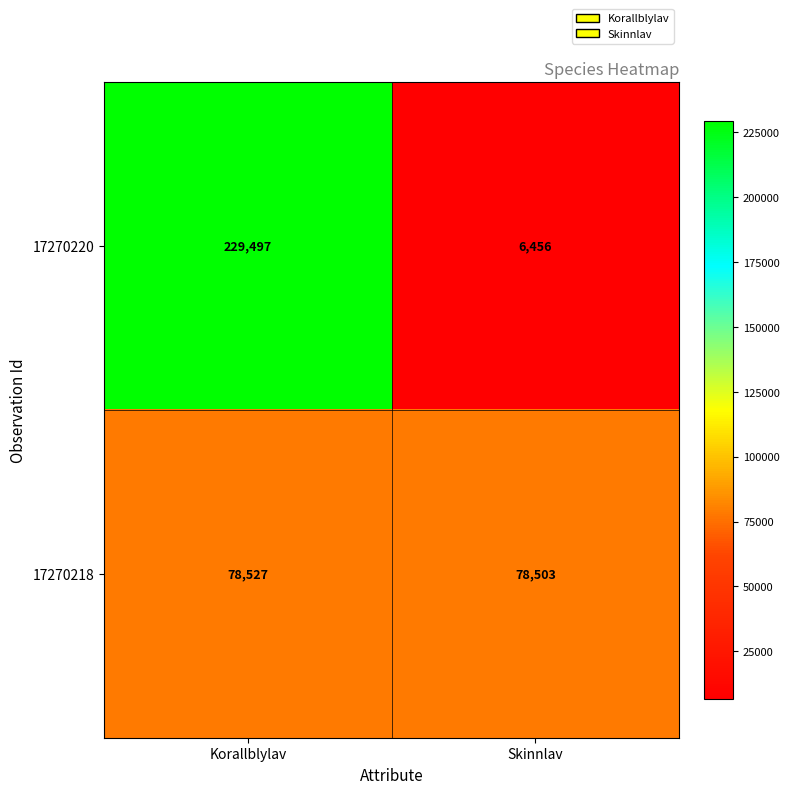

What is the total value across all series at Skinnlav?

84959